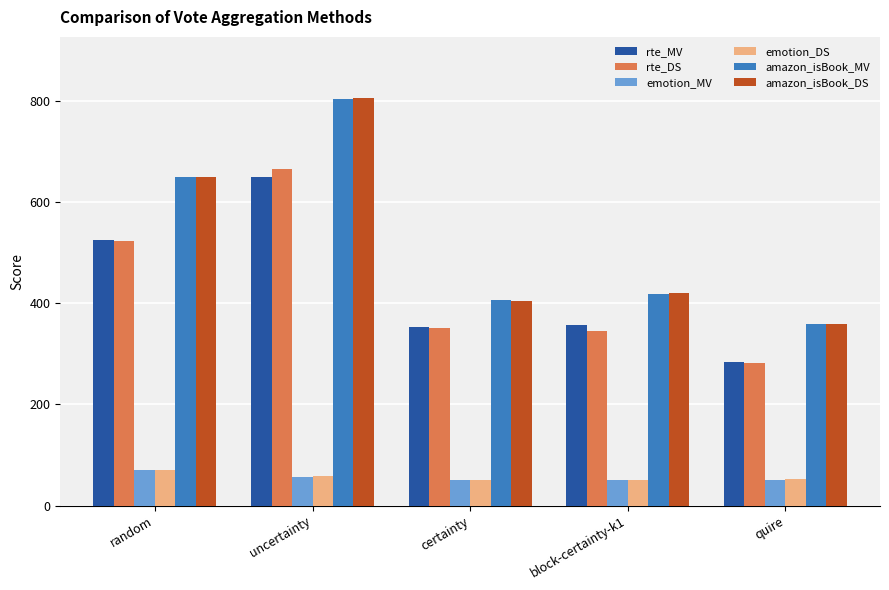

At which label is amazon_isBook_DS closest to 582?

random